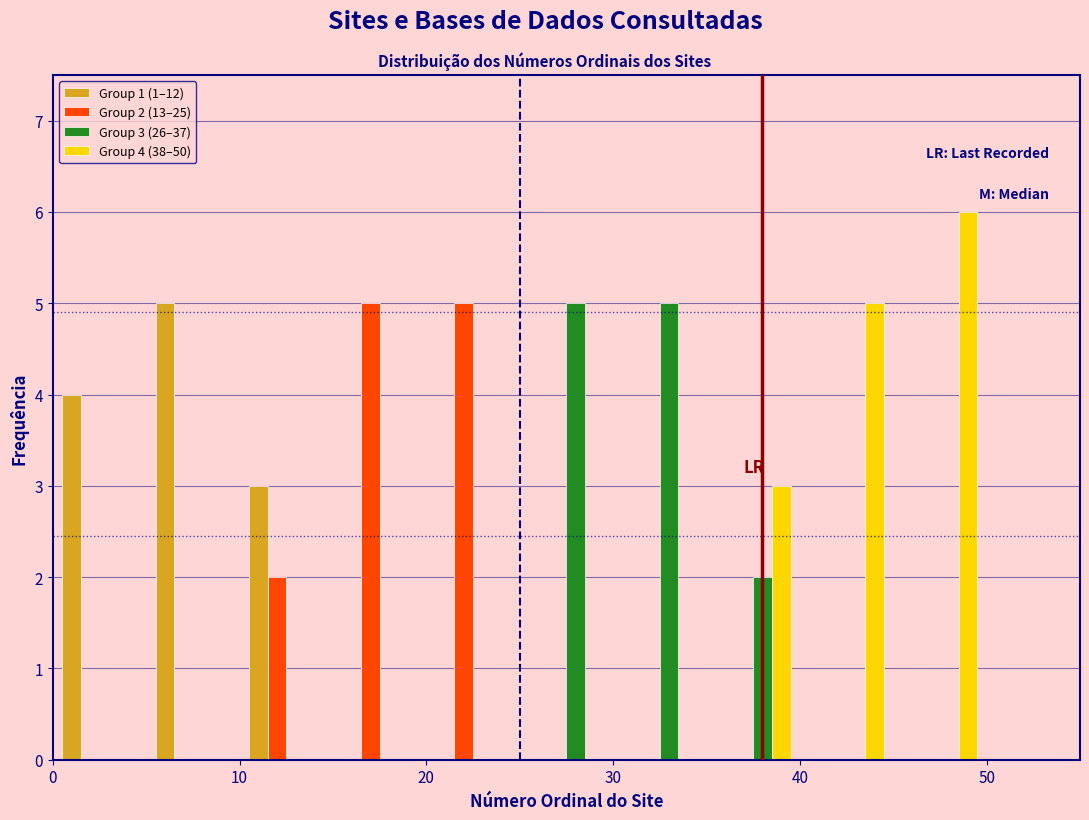

In the Group 4 (38–50) series, which range on the x-axis has the tallest bar?

45 to 50